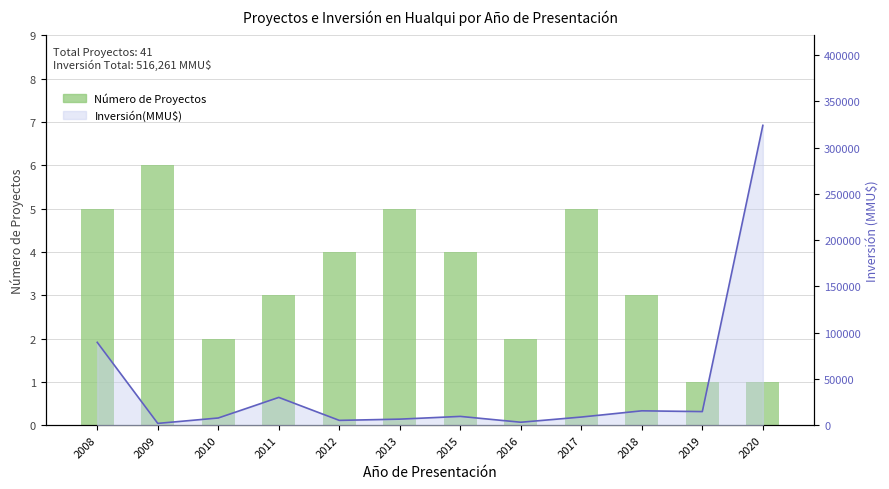

What is the value of the Número de Proyectos bar at the 10th from the left?

3